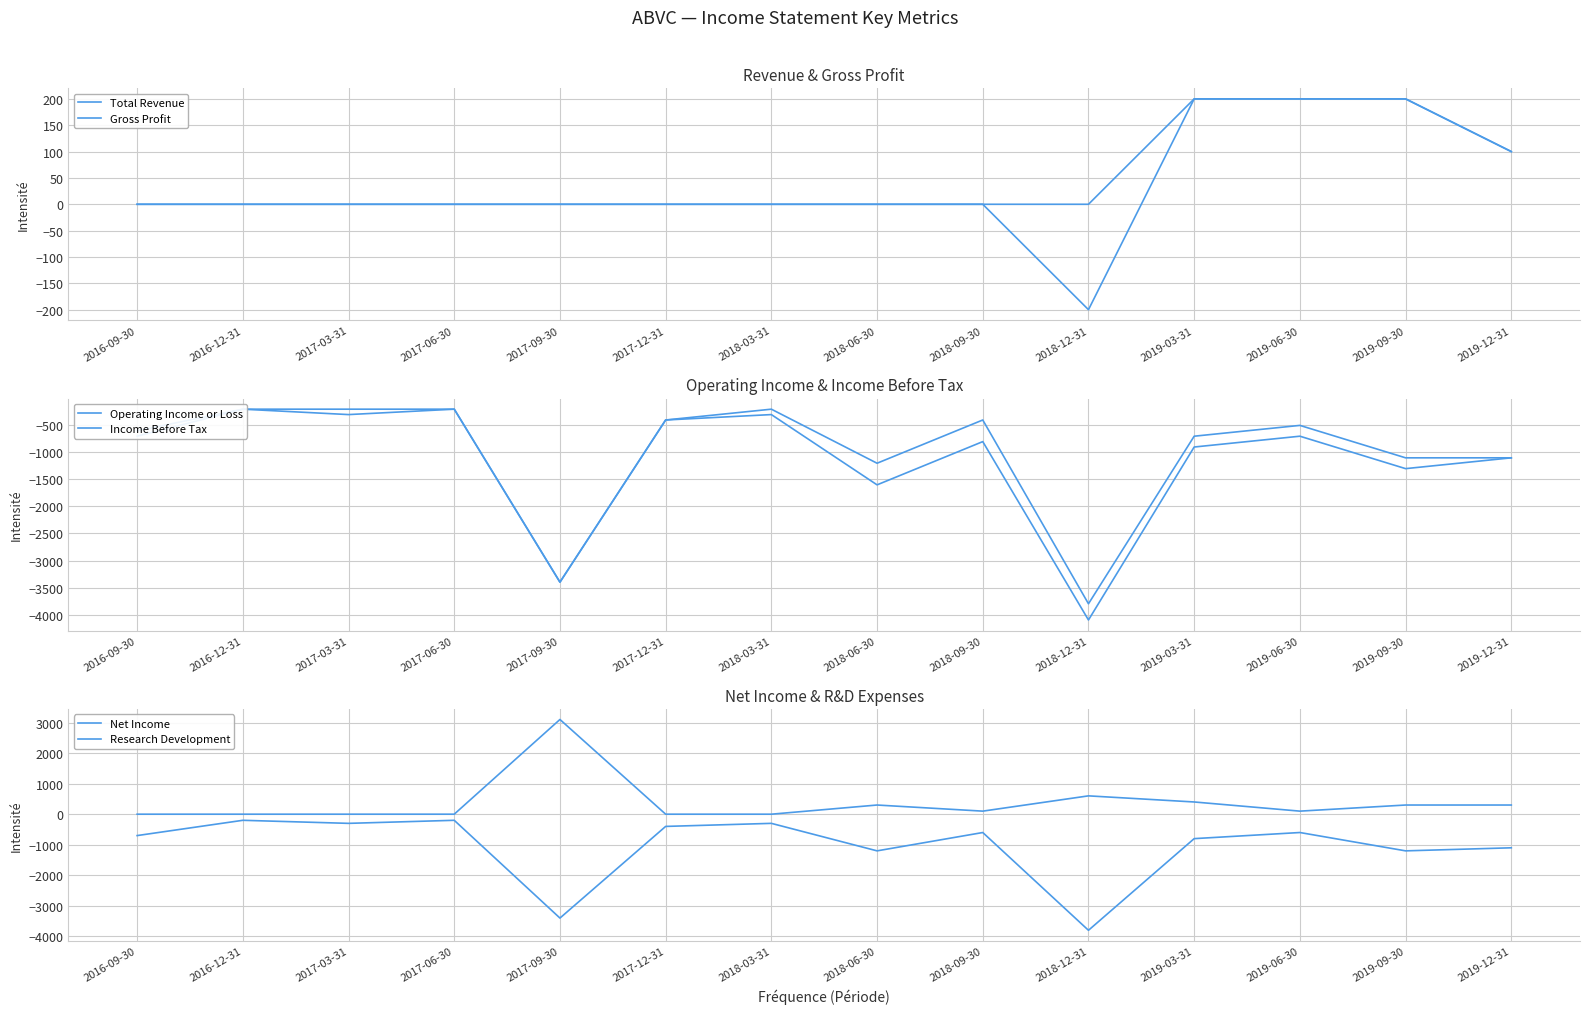

Reading left to right, list all the values displayed in this chart.

Total Revenue: 0	0	0	0	0	0	0	0	0	0	200	200	200	100
Gross Profit: 0	0	0	0	0	0	0	0	0	-200	200	200	200	100
Operating Income or Loss: -600	-200	-200	-200	-3400	-400	-200	-1200	-400	-3800	-700	-500	-1100	-1100
Income Before Tax: -700	-200	-300	-200	-3400	-400	-300	-1600	-800	-4100	-900	-700	-1300	-1100
Net Income: -700	-200	-300	-200	-3400	-400	-300	-1200	-600	-3800	-800	-600	-1200	-1100
Research Development: 0	0	0	0	3100	0	0	300	100	600	400	100	300	300